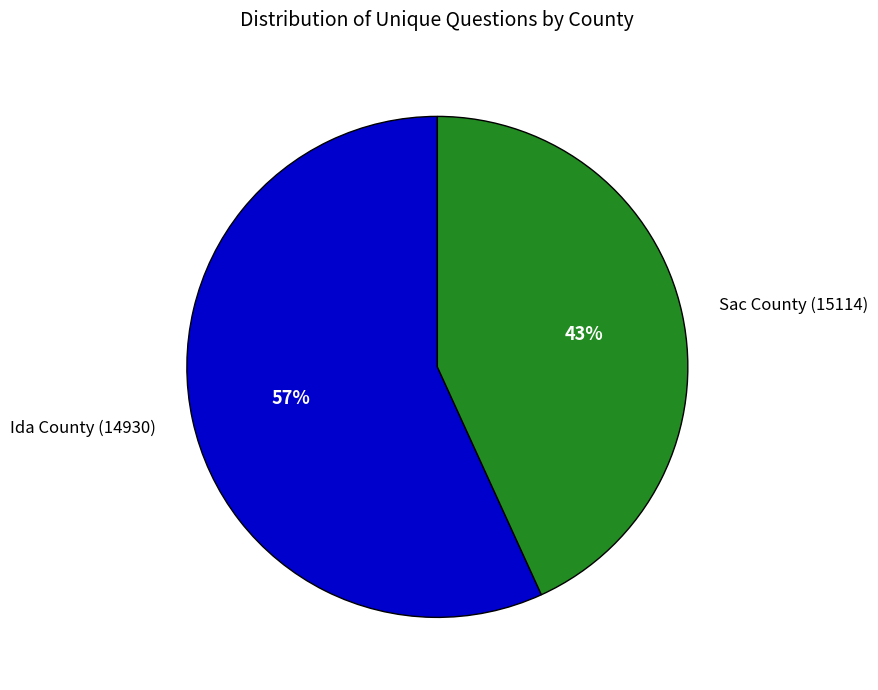

True or false: Sac County (15114) accounts for 29% of the total.

False